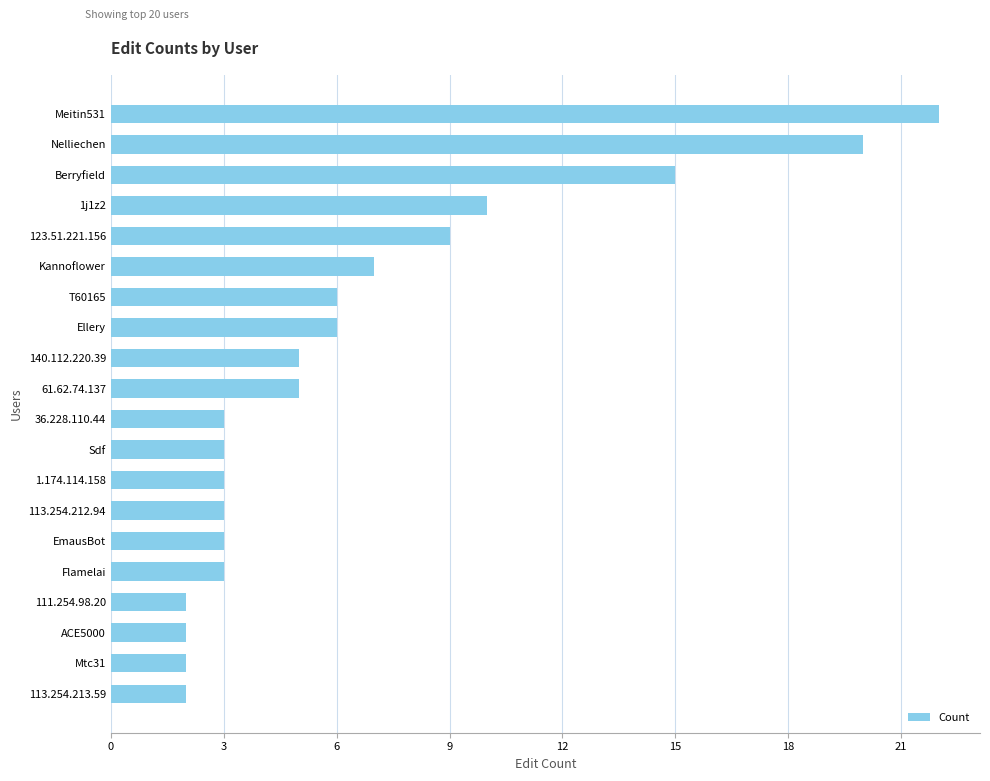

What is the greatest value displayed?

22